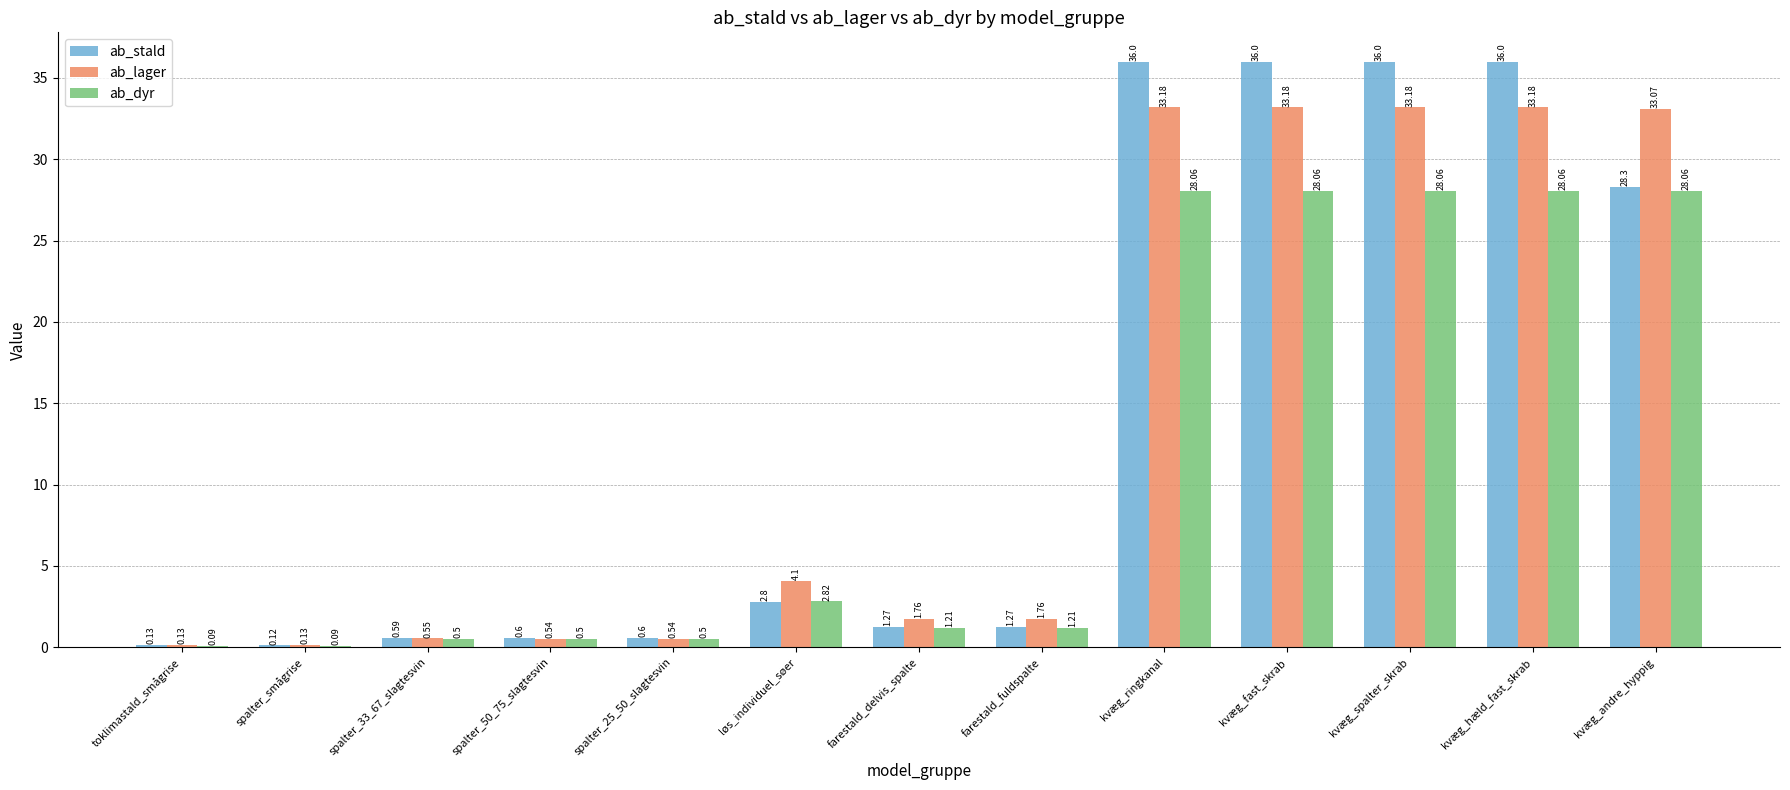

Does the chart contain stacked bars?

No